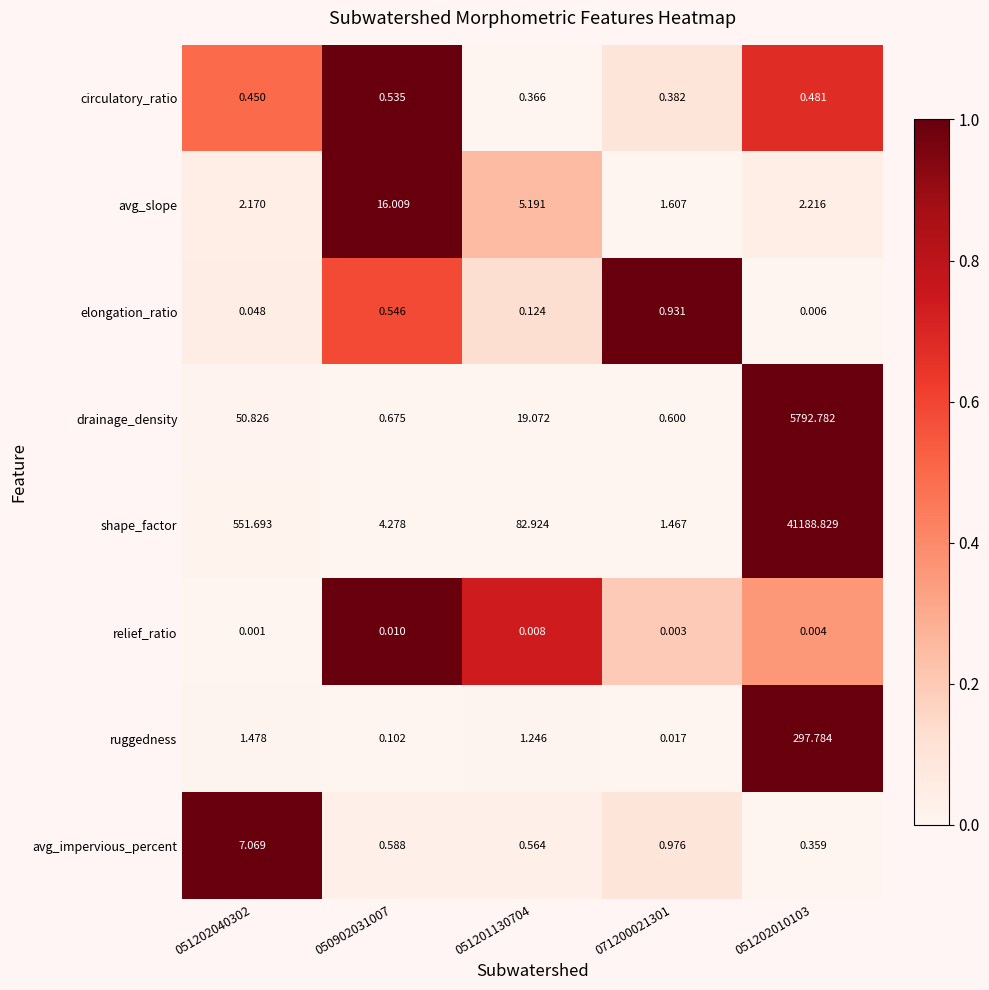

Rank the series by their maximum value, from lowest to highest.

relief_ratio, circulatory_ratio, elongation_ratio, avg_impervious_percent, avg_slope, ruggedness, drainage_density, shape_factor